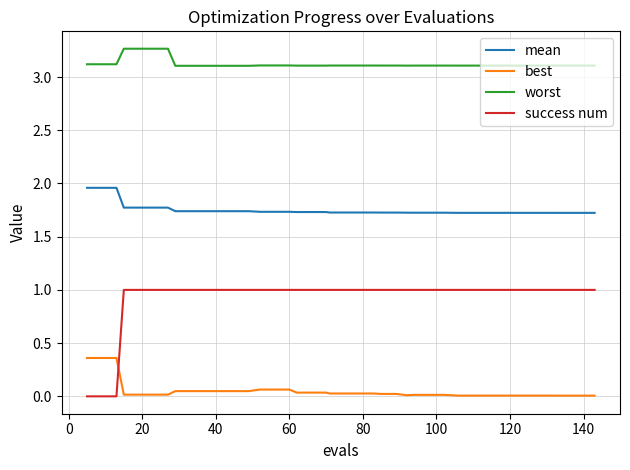

List the series in order of their peak value, lowest first.

best, success num, mean, worst